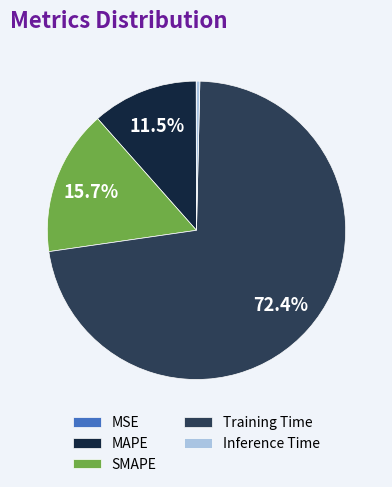

What portion of the pie excludes SMAPE?

84.3%